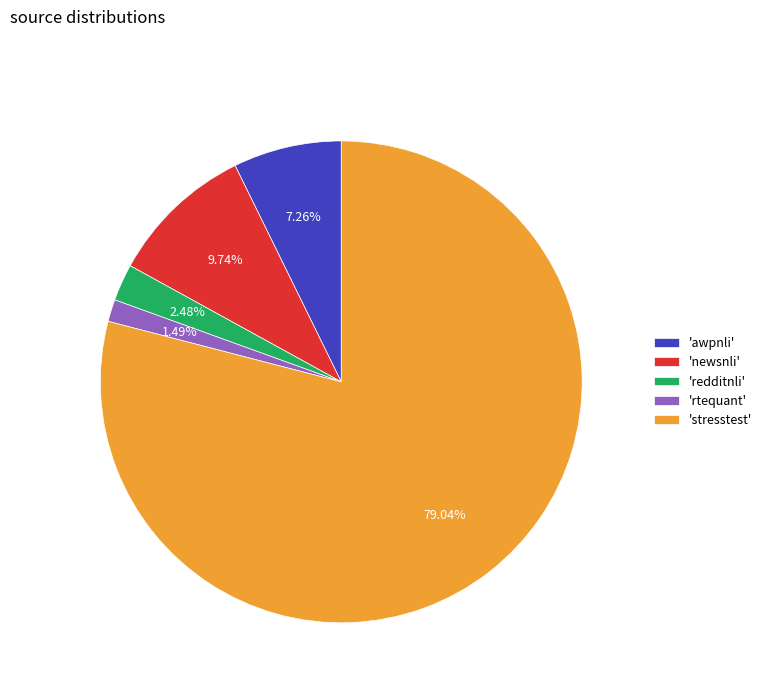

Which slice is the largest?

'stresstest'